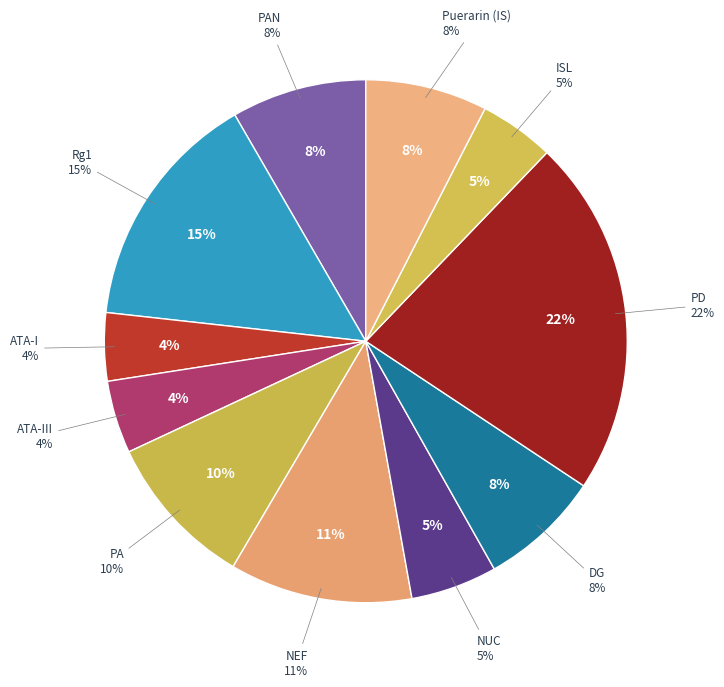

Between ATA-I and PA, which is larger?

PA